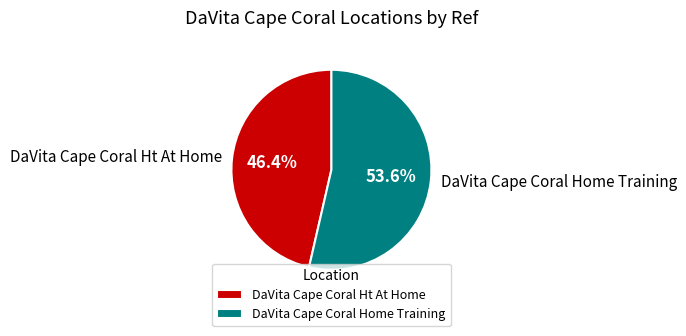

Which category accounts for the majority?

DaVita Cape Coral Home Training